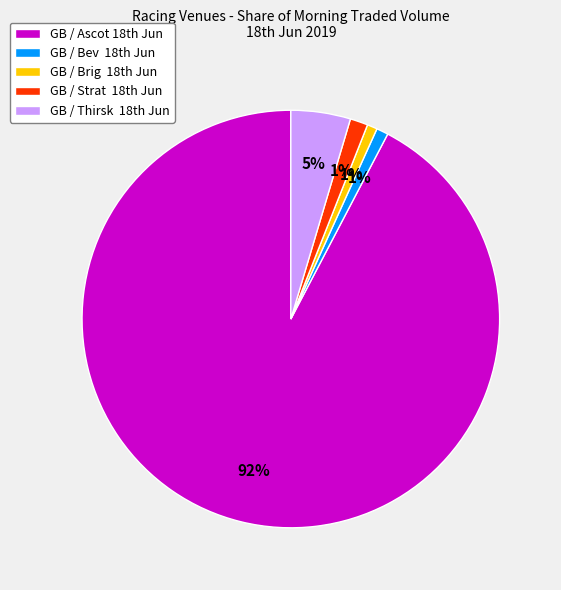

Does any single category account for the majority?

Yes